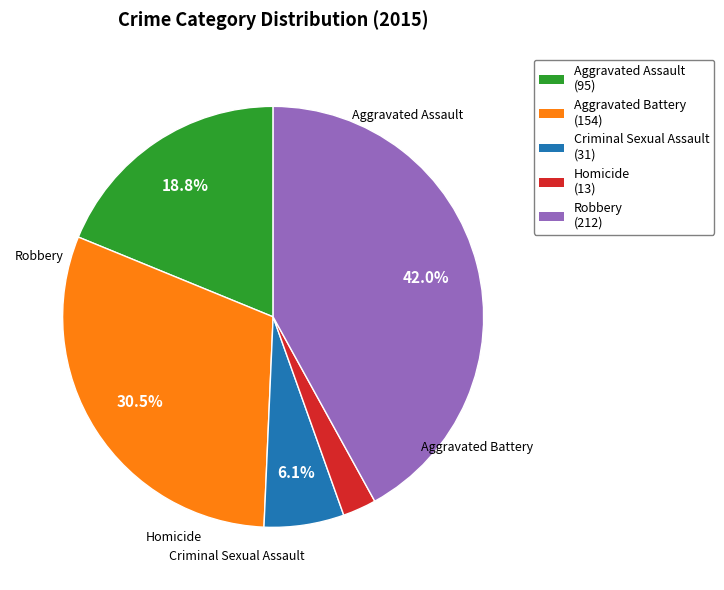

Do Homicide and Aggravated Battery together represent more than half of the pie?

No